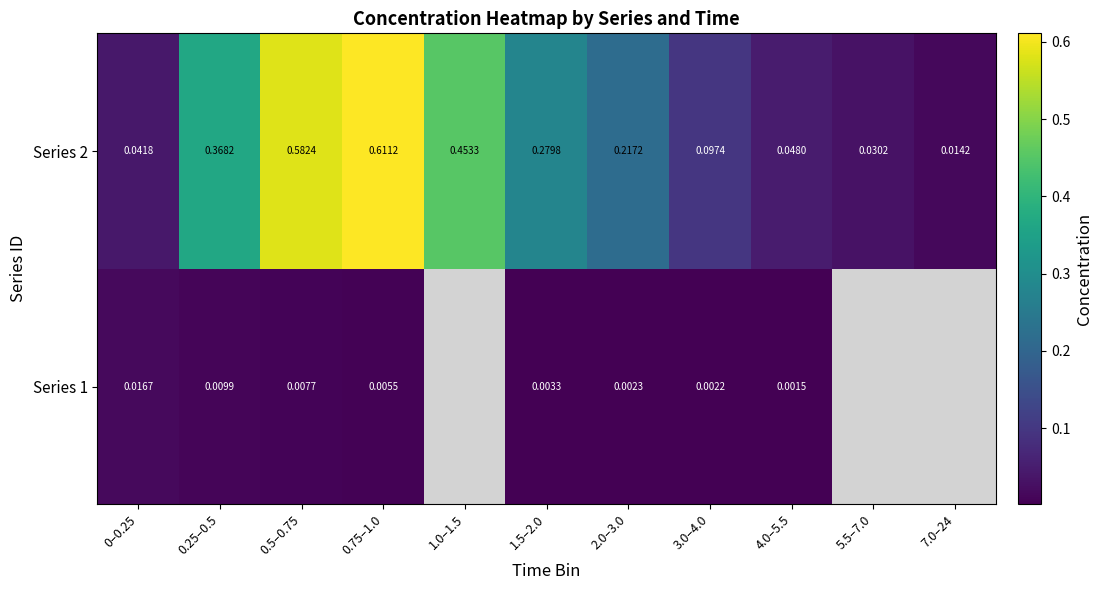

Is the value of Series 1 at 0.25–0.5 greater than the value of Series 2 at 2.0–3.0?

No